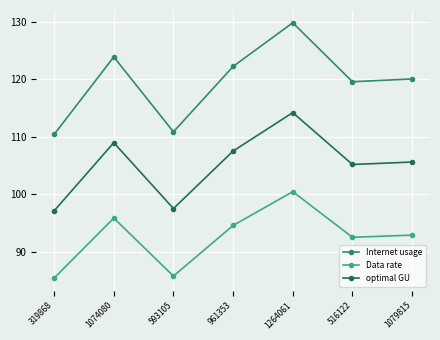

At how many categories does at least one series exceed 103?

7